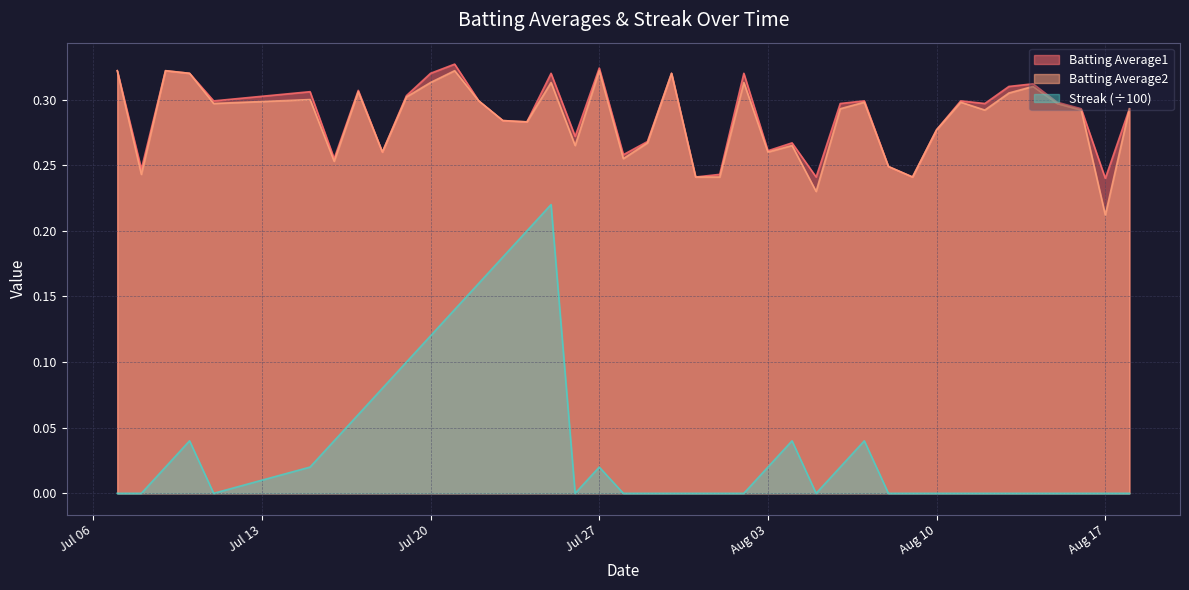

True or false: Streak (÷100) and Batting Average2 intersect in this chart.

False